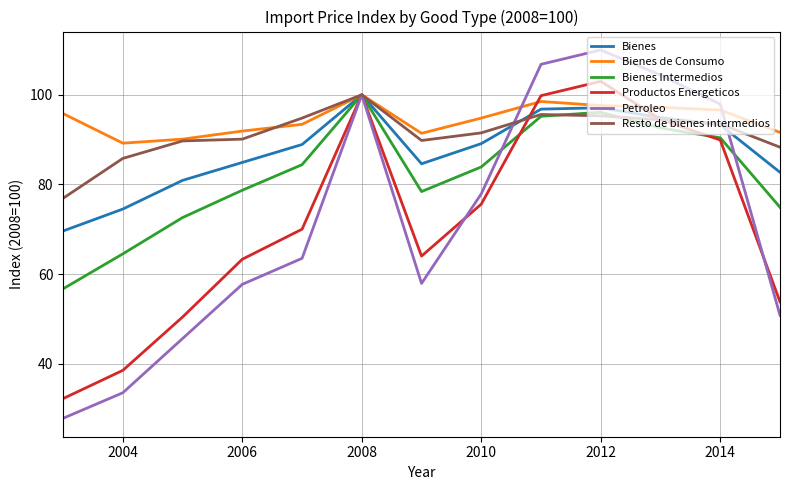

What is the maximum value shown in the chart?

110.0